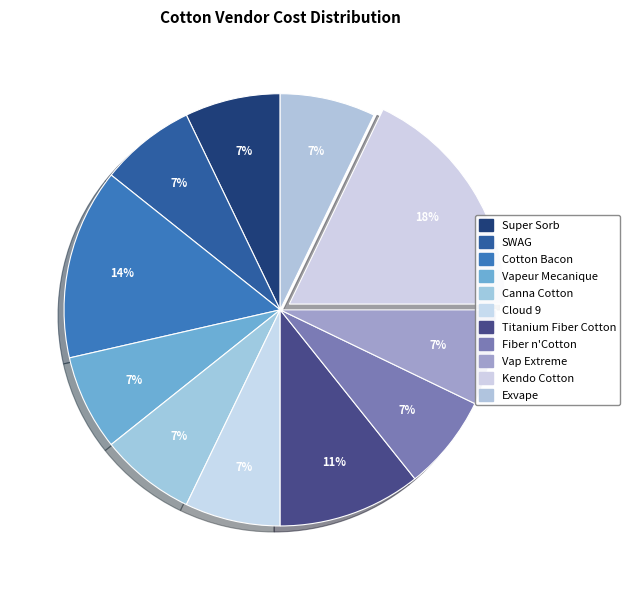

How many slices are in this pie chart?

11